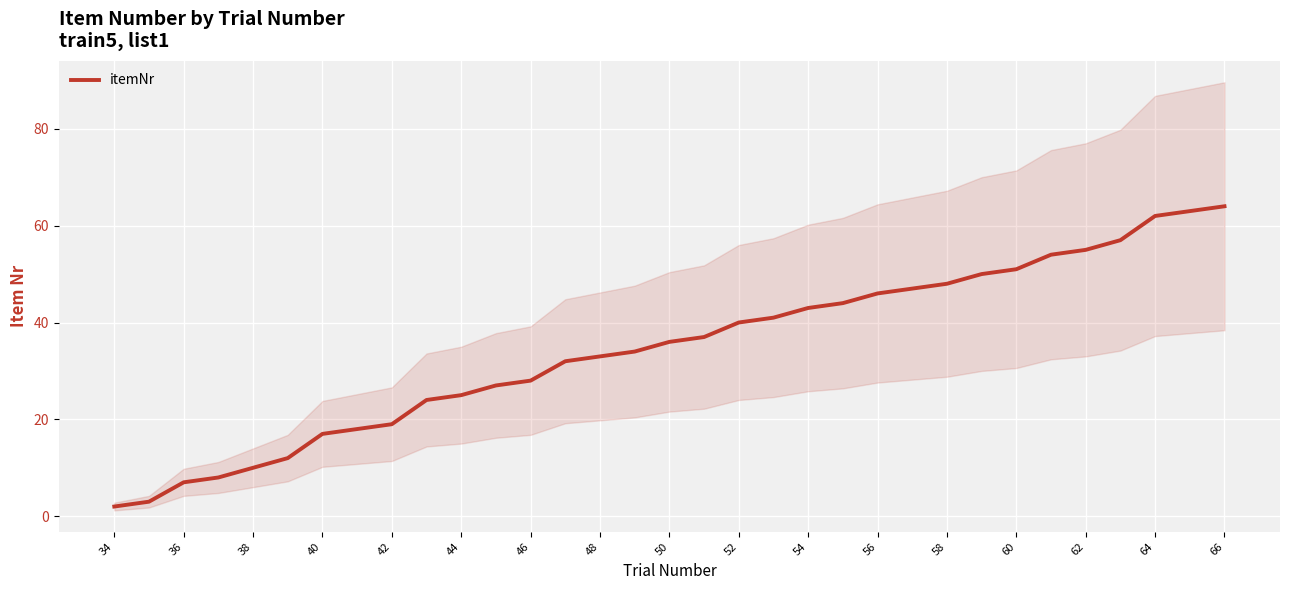

The itemNr series shows 62 at 64. True or false?

True